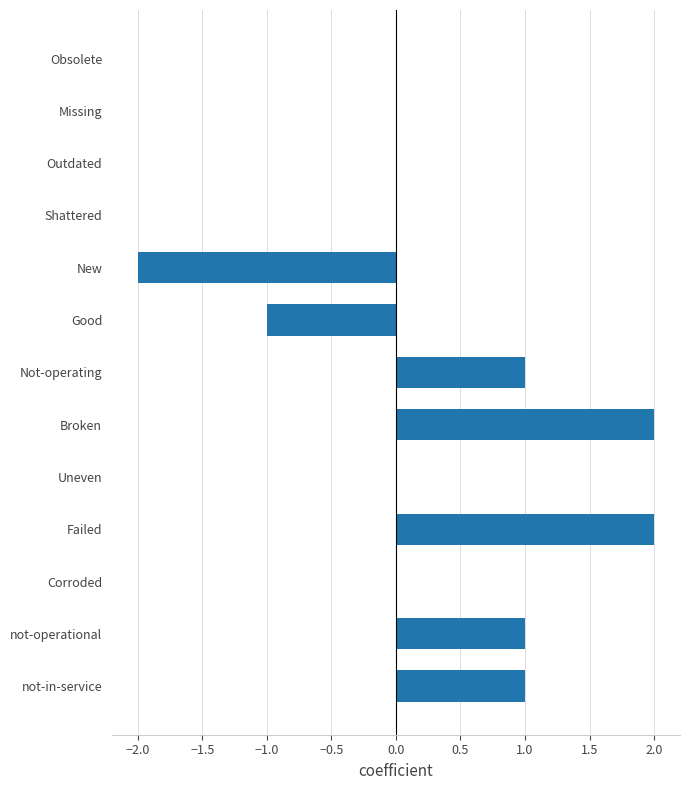

What is the change in value from Shattered to Broken?

+2